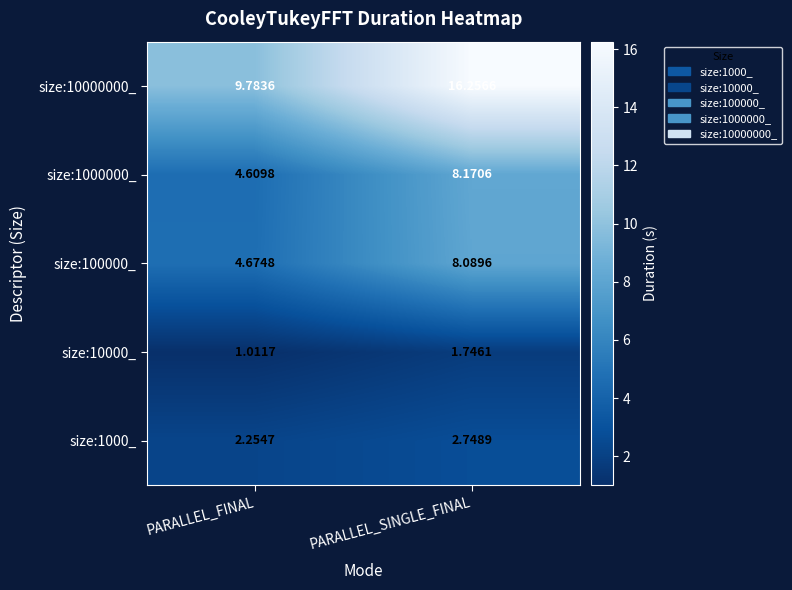

Which category has the highest value in the size:10000_ series?

PARALLEL_SINGLE_FINAL